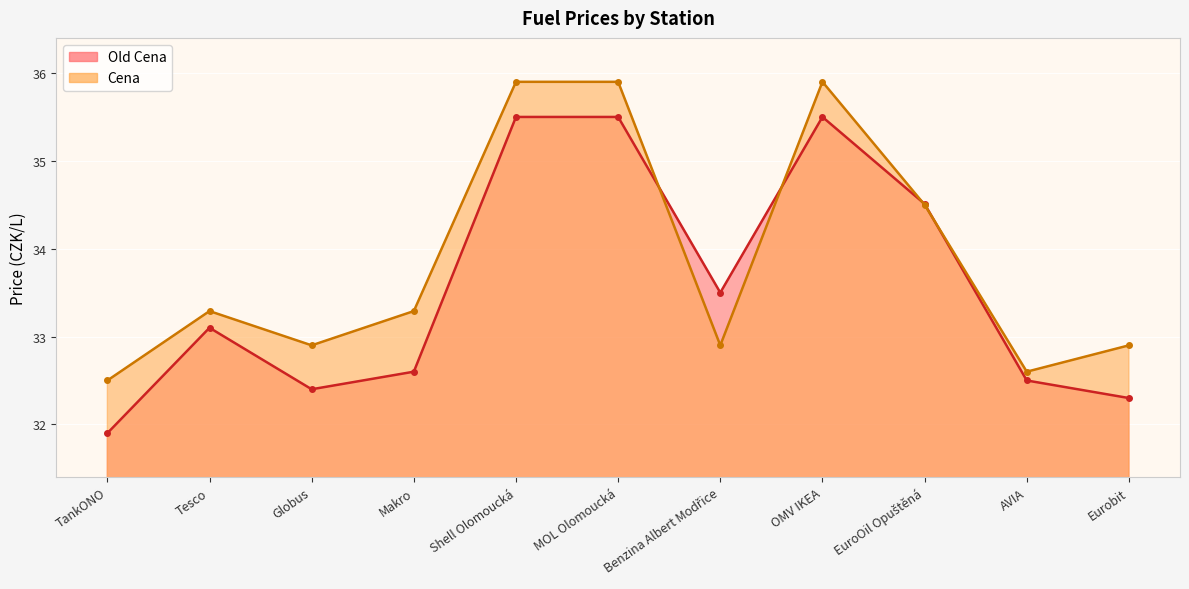

What is the label of the 11th point from the right?

TankONO